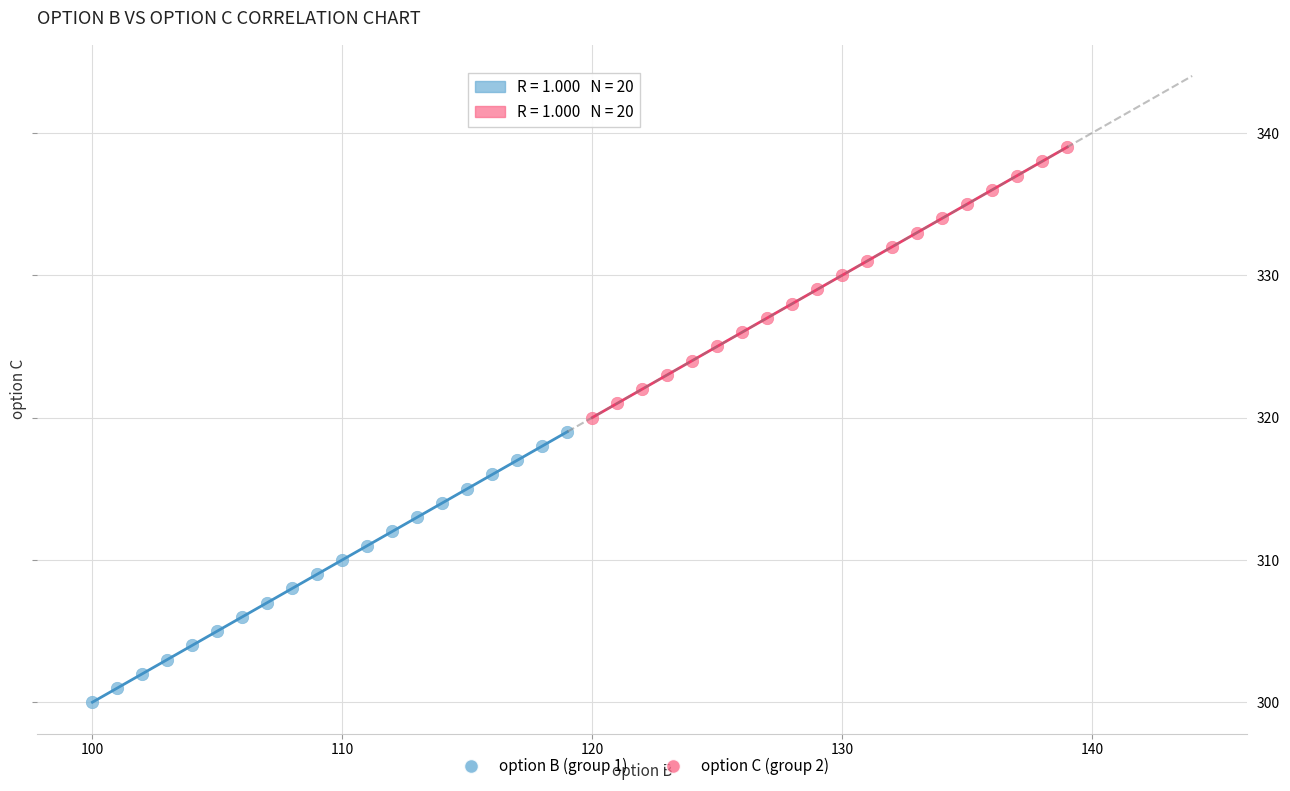

Which series contains the lowest Y value?

option B (group 1)